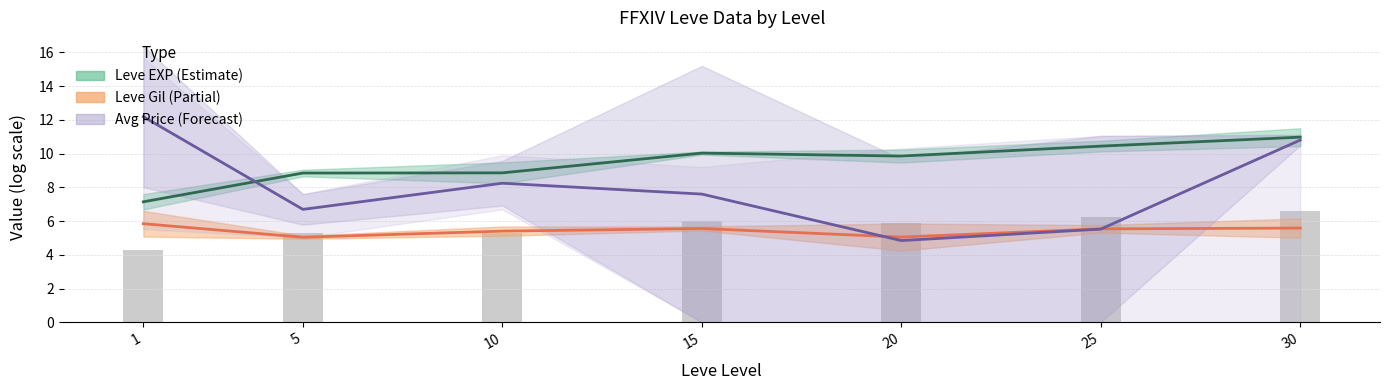

How many groups of bars are there?

7